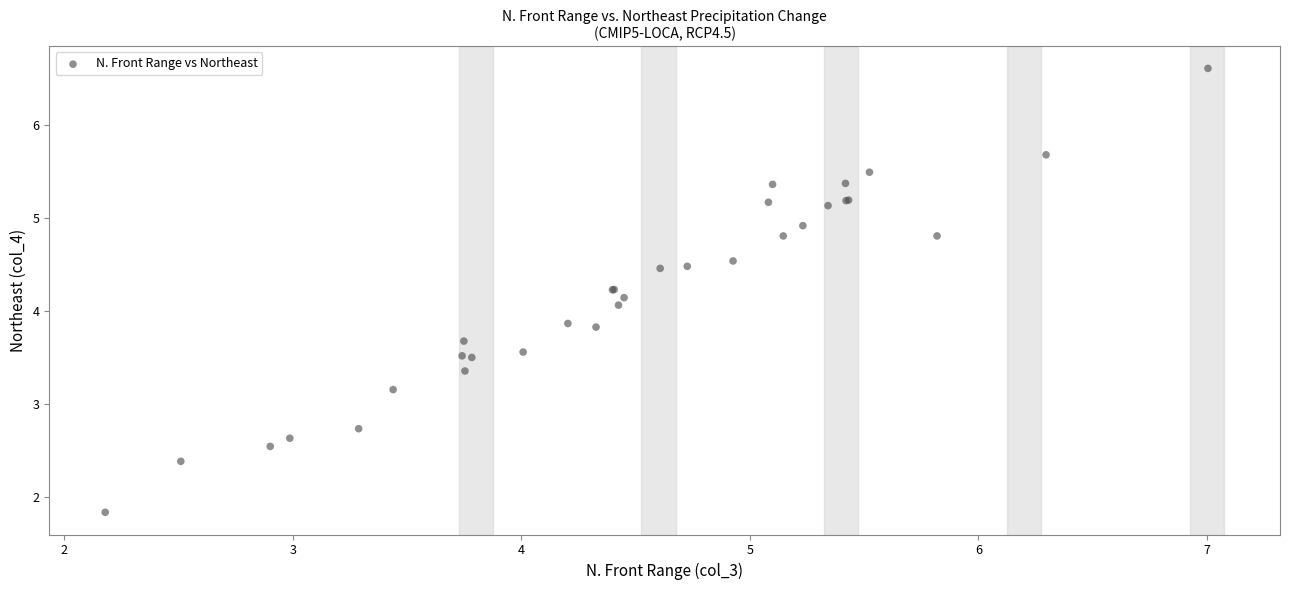

What Y value in the scatter plot is closest to 4?

4.1